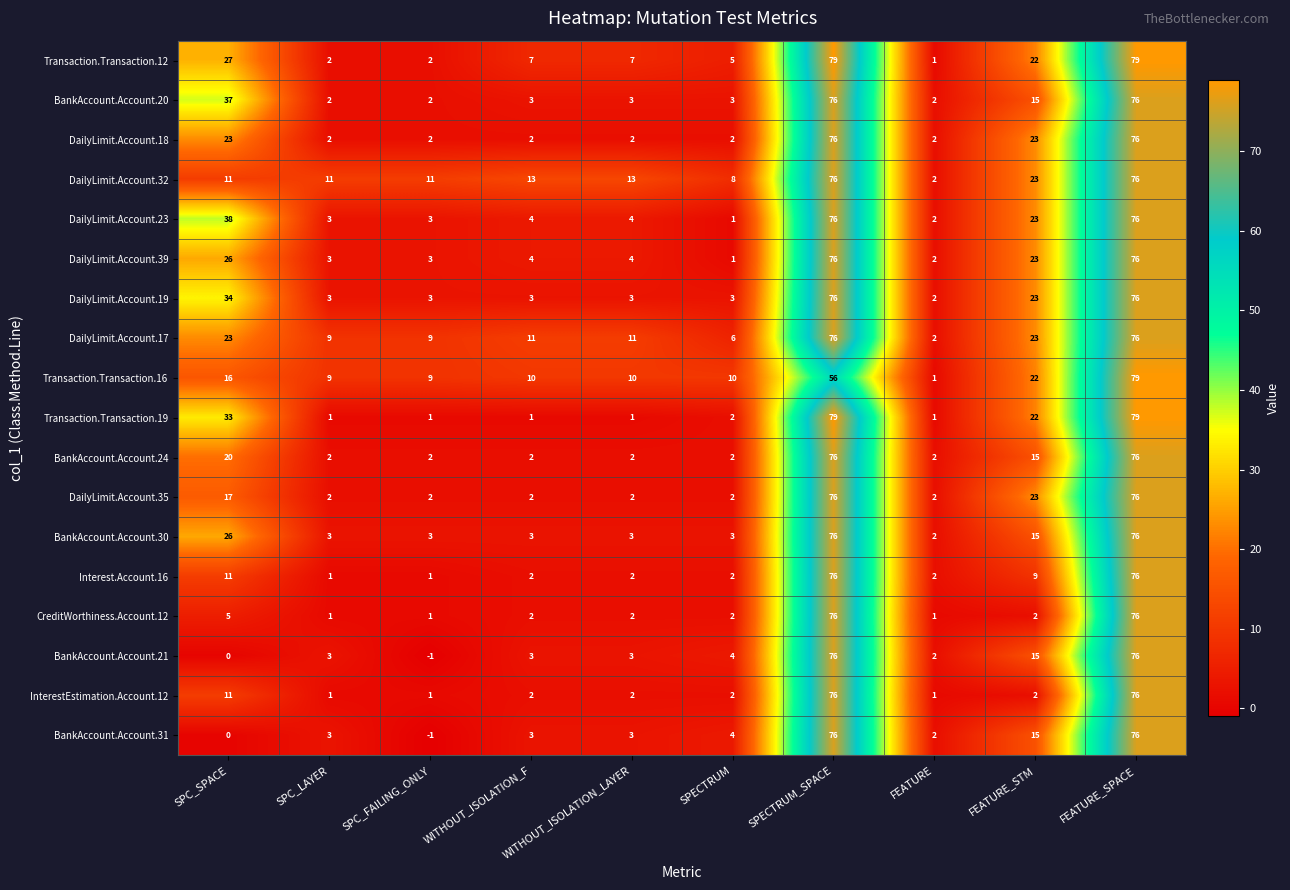

At which category is the sum across all series the highest?

FEATURE_SPACE